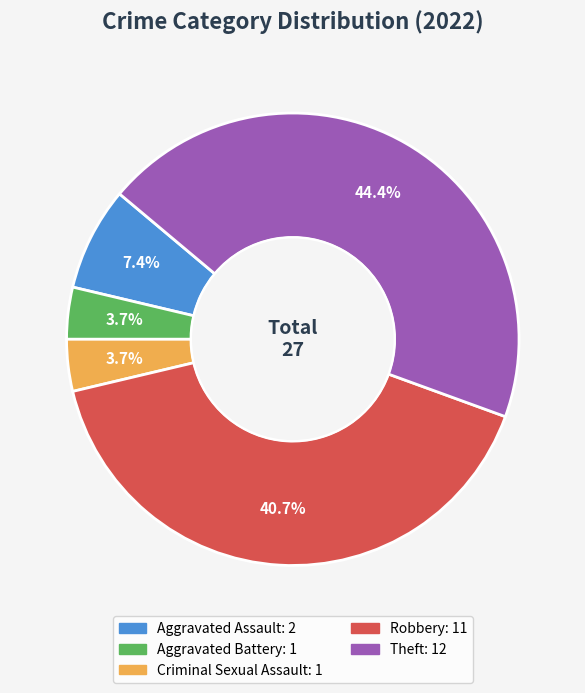

To the nearest percent, what is the average slice percentage?

20%